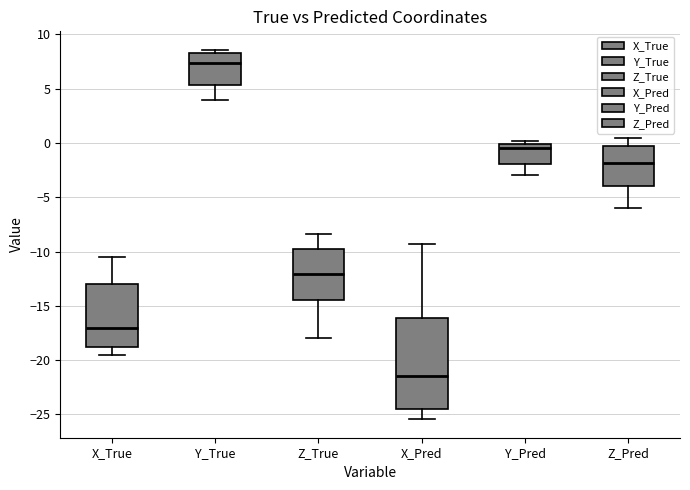

Reading left to right, read every box against the y-axis: the position of its median line, the range the box covers, and the ends of its whiskers. The values are not printed on the chart, so give them approximately, as read against the axis.

X_True: median -17.0, box -19.0 to -13.0, whiskers -19.5 to -10.5
Y_True: median 7.5, box 5.5 to 8.5, whiskers 4.0 to 8.5 (just above the box's upper edge)
Z_True: median -12.0, box -14.5 to -10.0, whiskers -18.0 to -8.5
X_Pred: median -21.5, box -24.5 to -16.0, whiskers -25.5 to -9.5
Y_Pred: median -0.5, box -2.0 to 0.0, whiskers -3.0 to 0.0 (just above the box's upper edge)
Z_Pred: median -2.0, box -4.0 to -0.5, whiskers -6.0 to 0.5